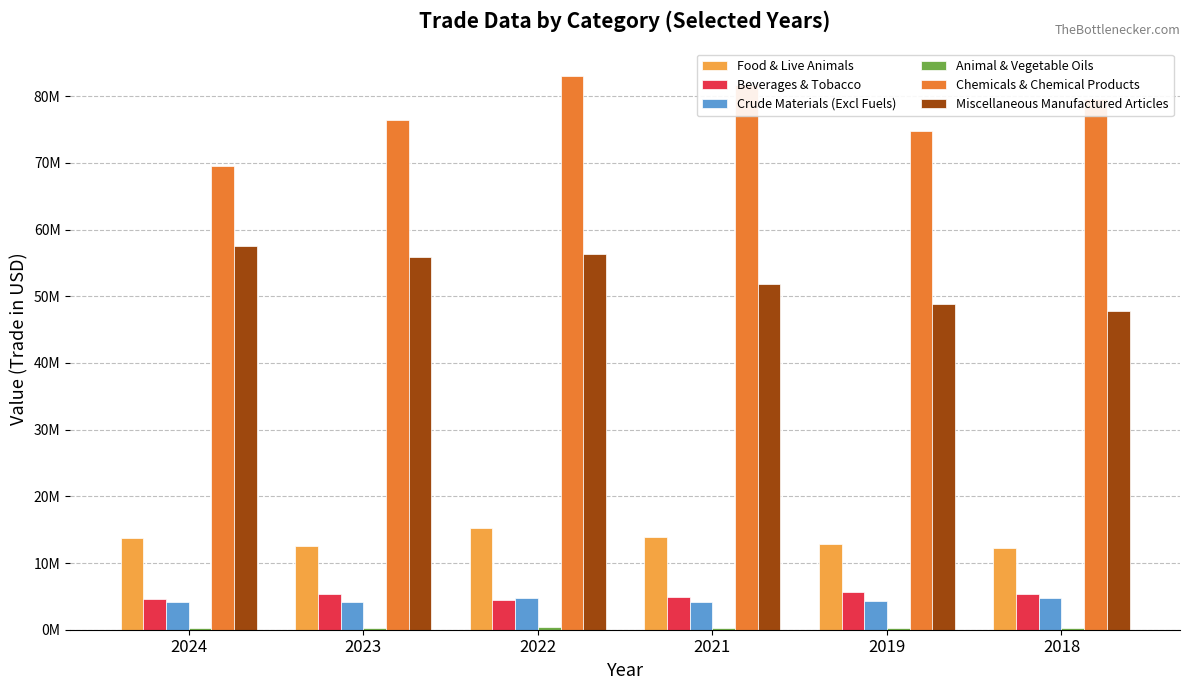

Is it true that Food & Live Animals equals 13950701.2 at 2021?

True